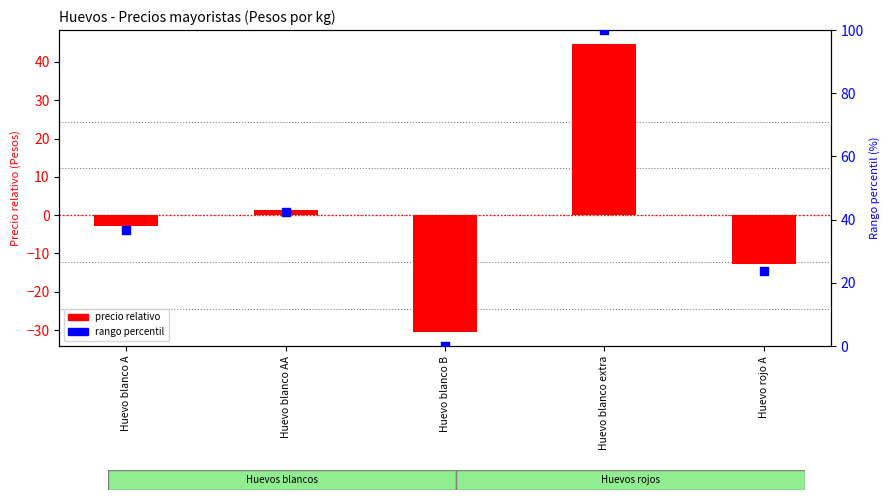

Which series has the largest total across all categories?

rango percentil